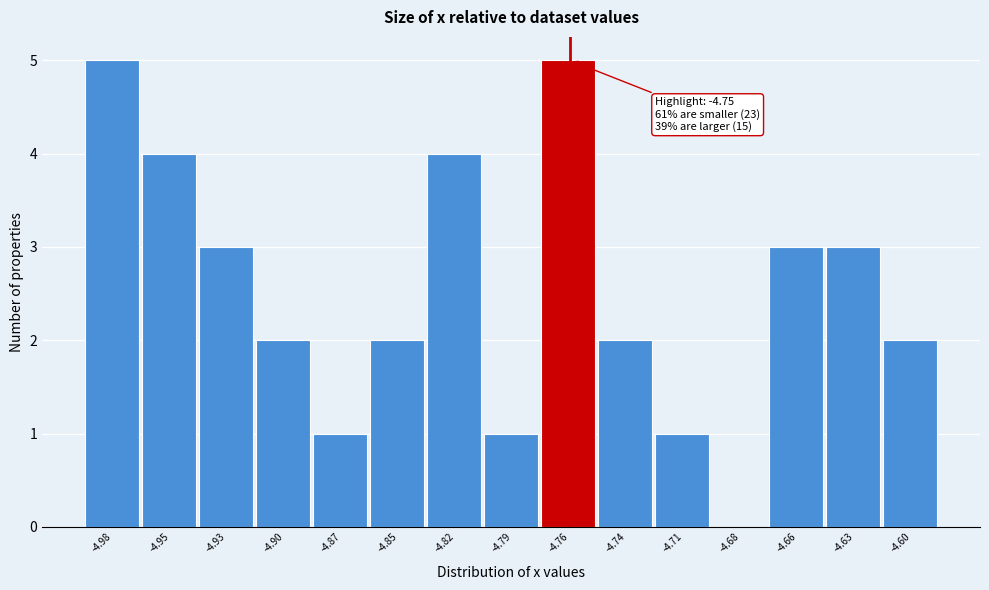

Reading left to right, list all the values displayed in this chart.

-4.98=5	-4.95=4	-4.93=3	-4.90=2	-4.87=1	-4.85=2	-4.82=4	-4.79=1	-4.76=5	-4.74=2	-4.71=1	-4.68=0	-4.66=3	-4.63=3	-4.60=2